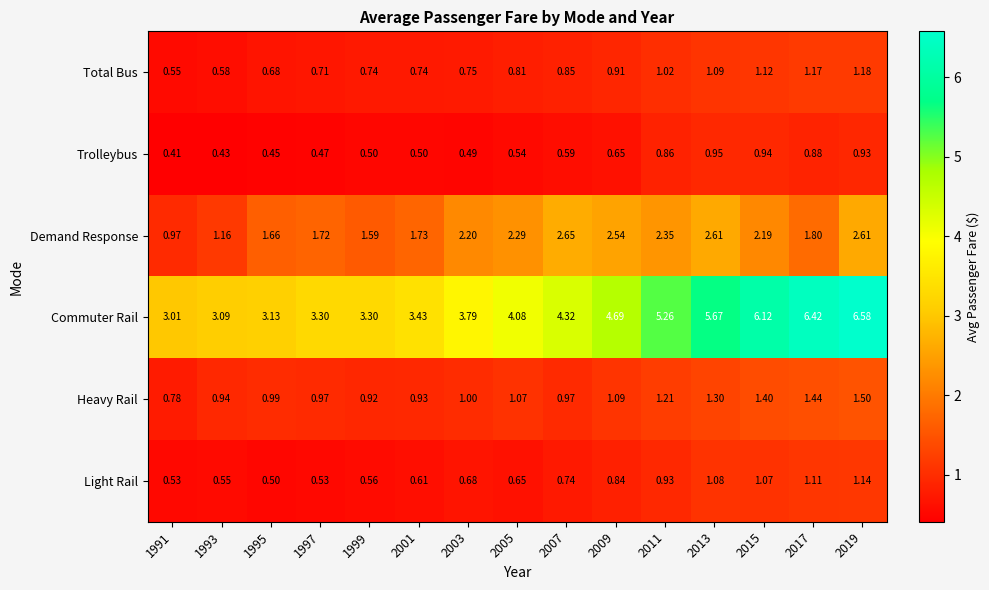

Which series changed the most between 2009 and 2015?

Commuter Rail